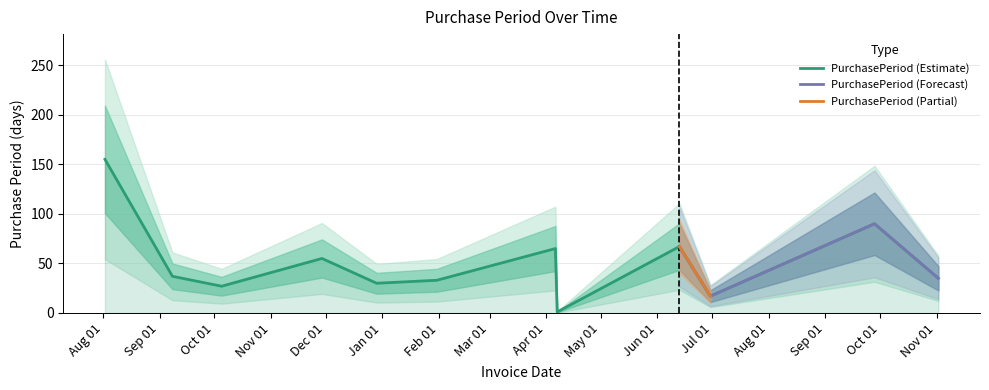

What is the difference between the maximum and second lowest values?

138